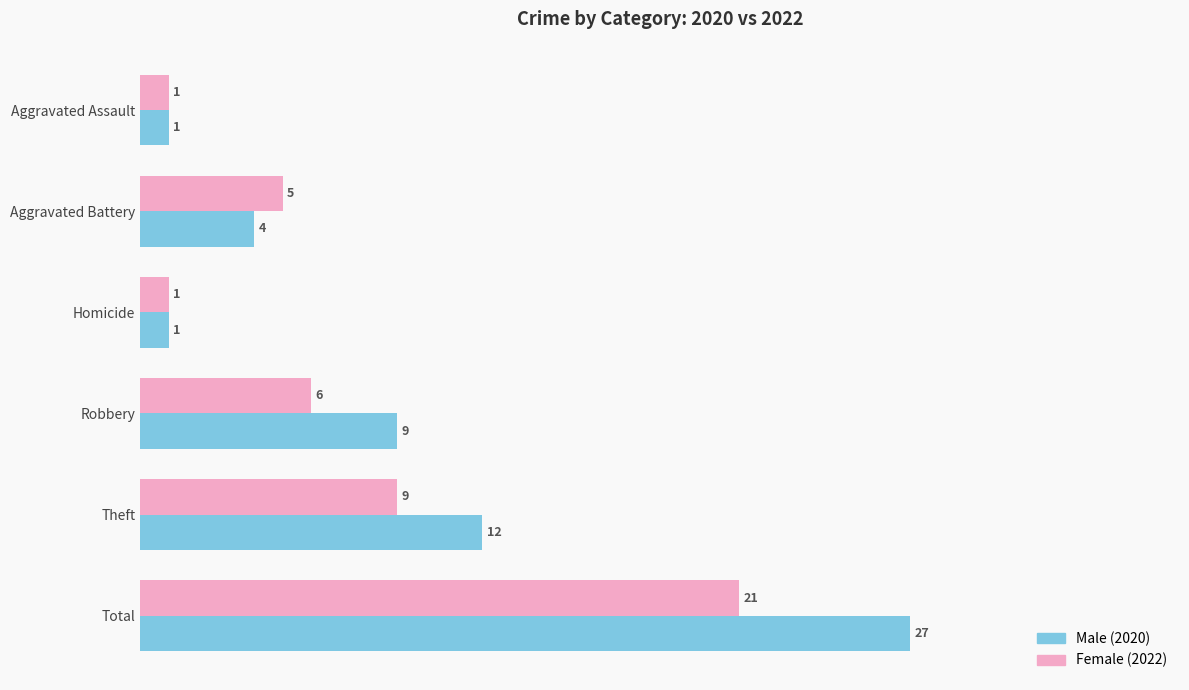

What is the difference between the highest and lowest values at Robbery?

3